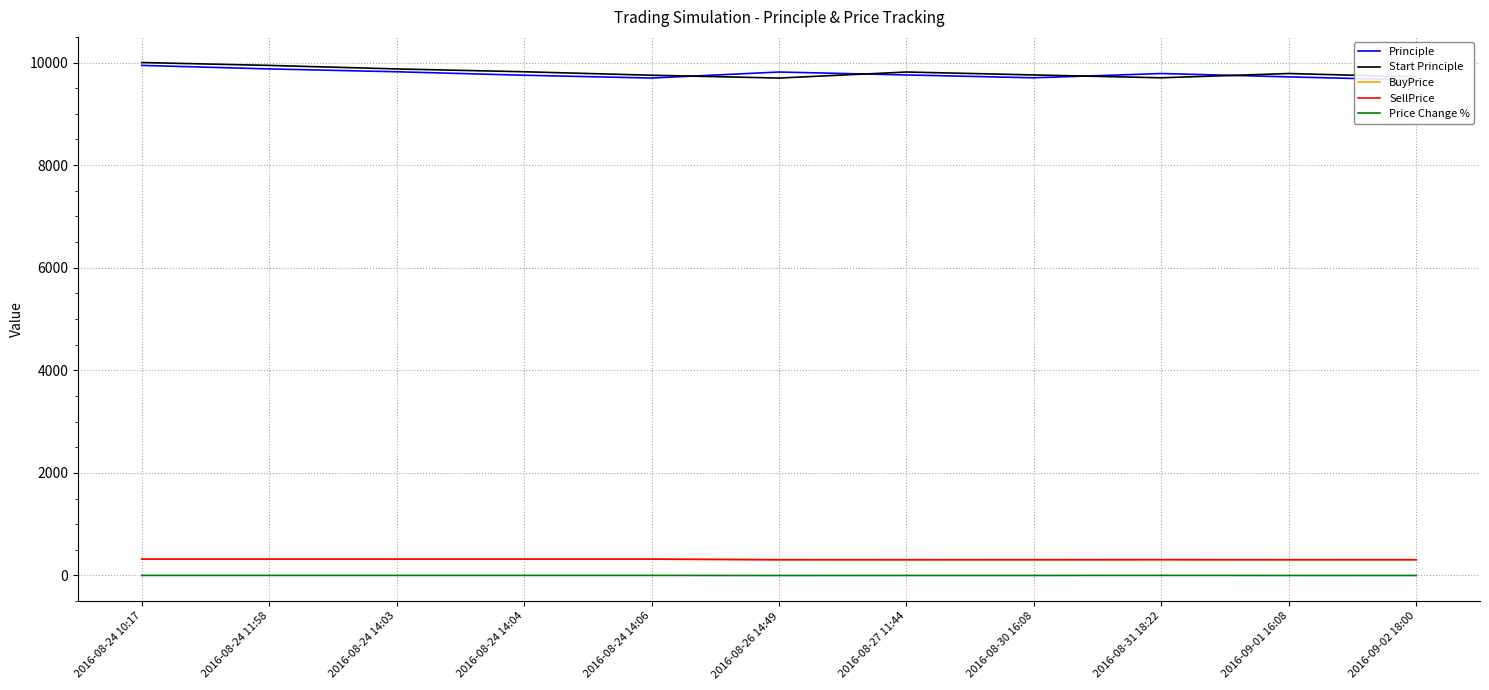

What is the total value across all series at 2016-08-24 14:03?

20331.4